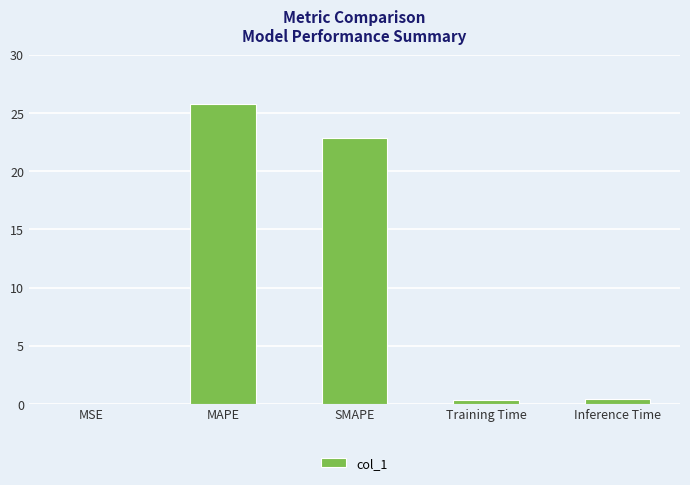

Are the bars horizontal?

No